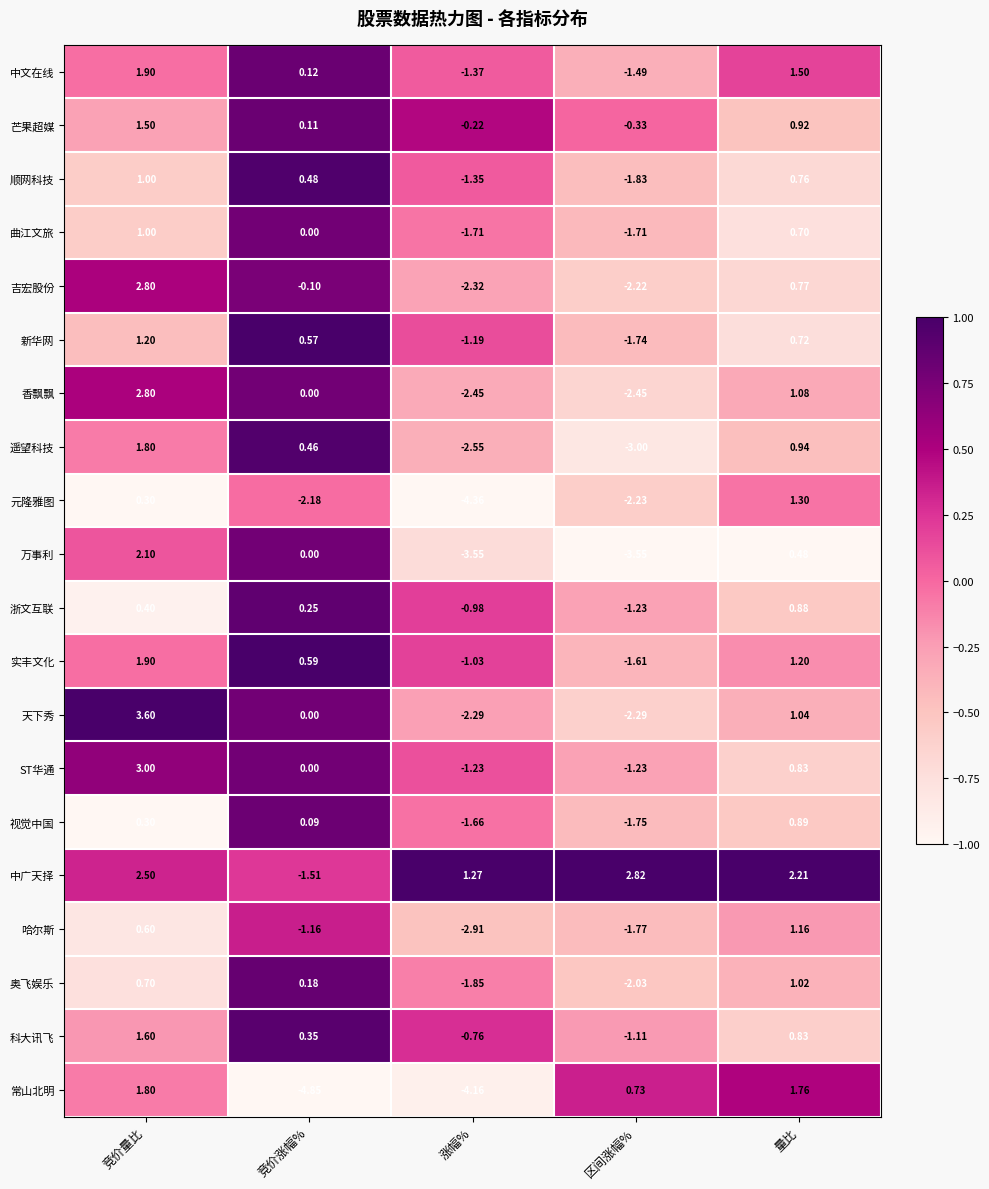

Count the number of categories in the chart.

5